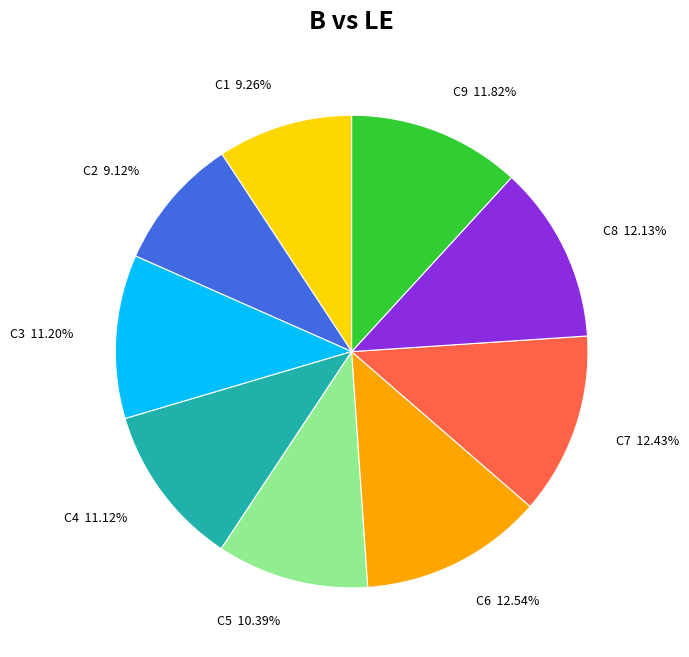

Does any single category account for the majority?

No